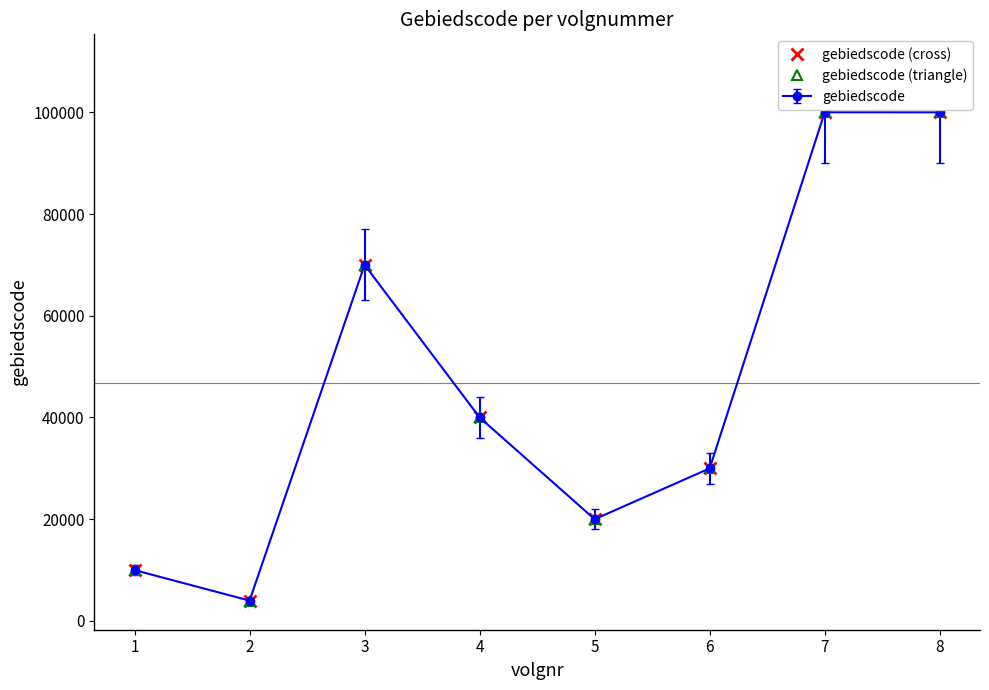

Is the value of gebiedscode (triangle) at 5 greater than the value of gebiedscode (cross) at 4?

No